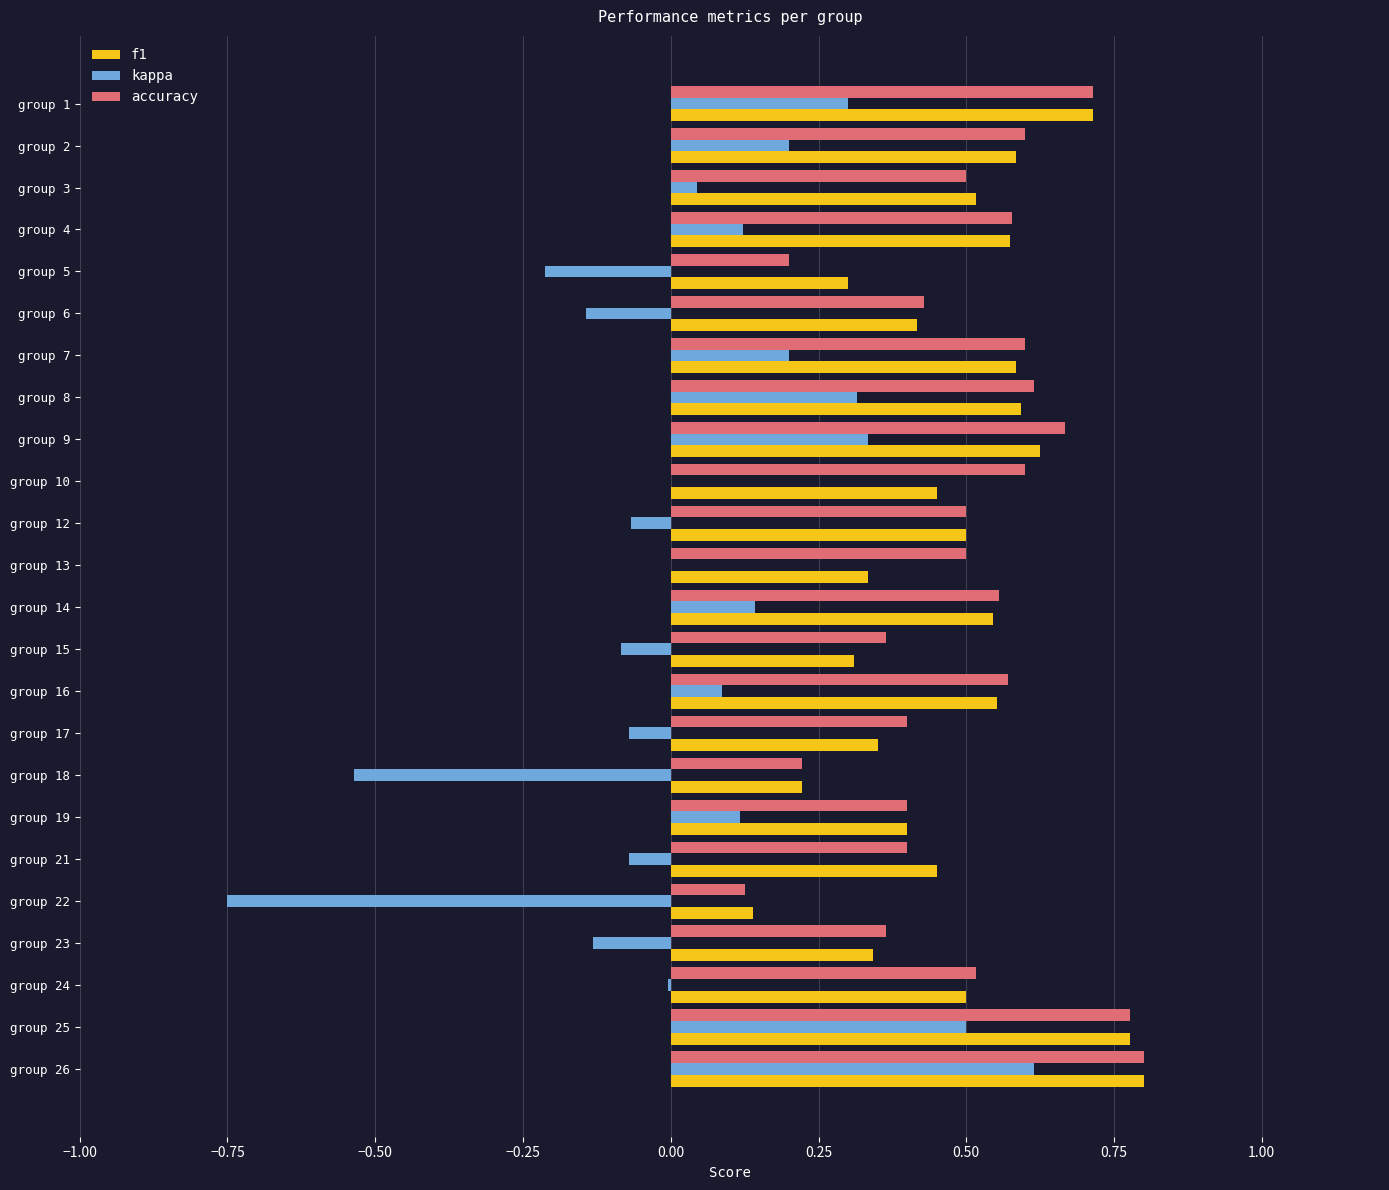

Is it true that f1 equals 0.2 at group 8?

False